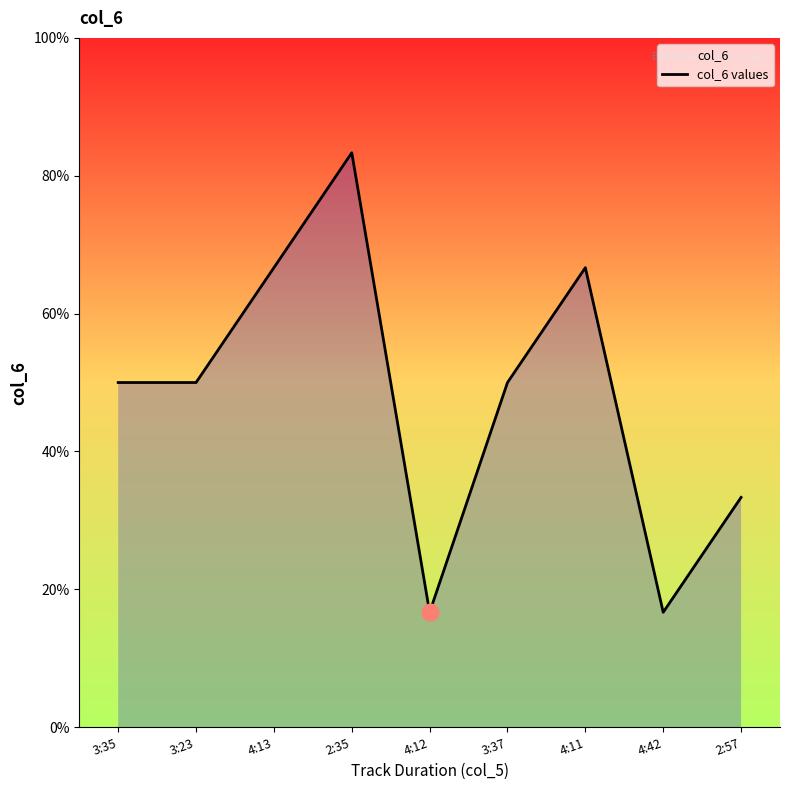

Approximately how many times larger is the value at 4:42 compared to 4:11?

0.2